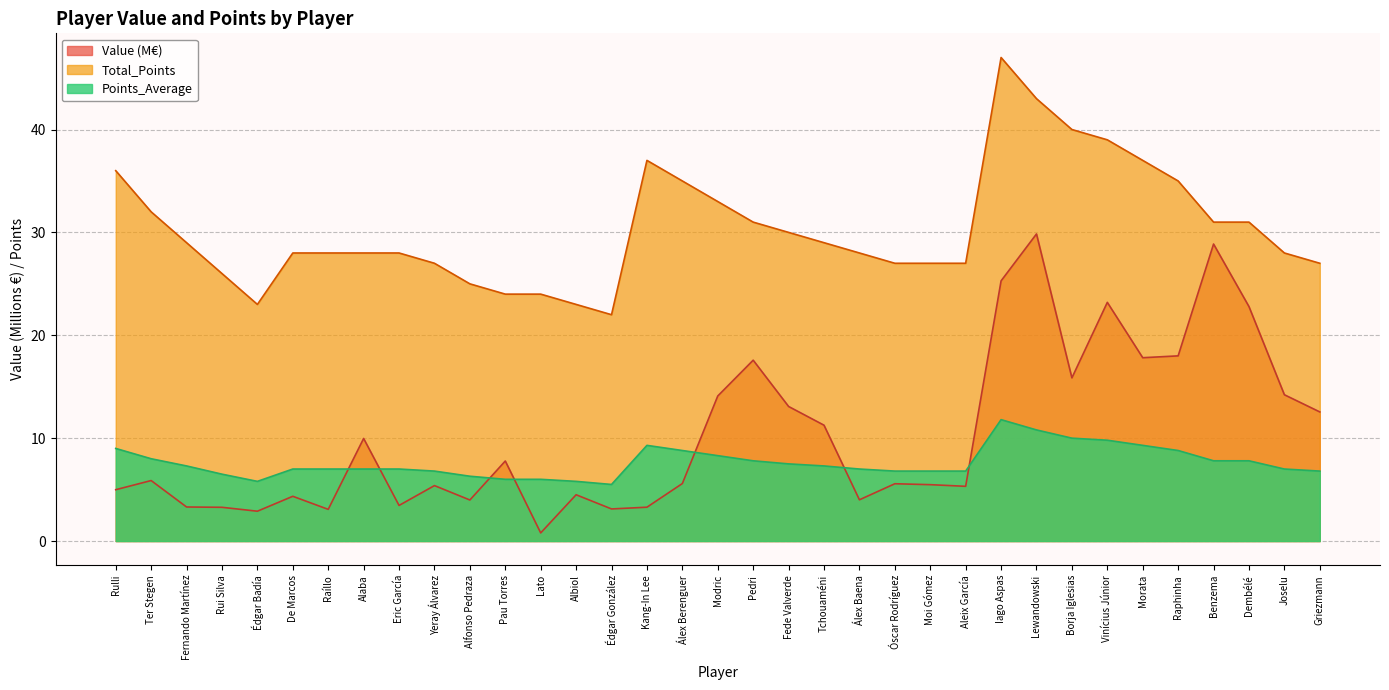

Is the value of Points_Average at Fede Valverde greater than the value of Total_Points at Joselu?

No